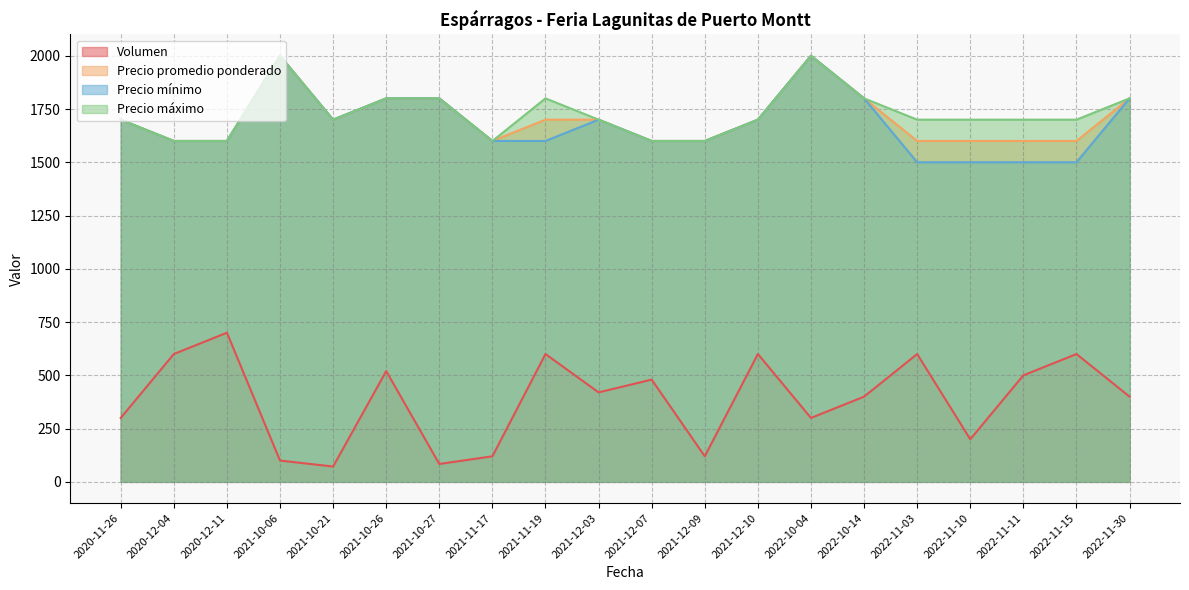

What is the sum of the Precio mínimo values at 2022-10-14 and 2021-12-10?

3500